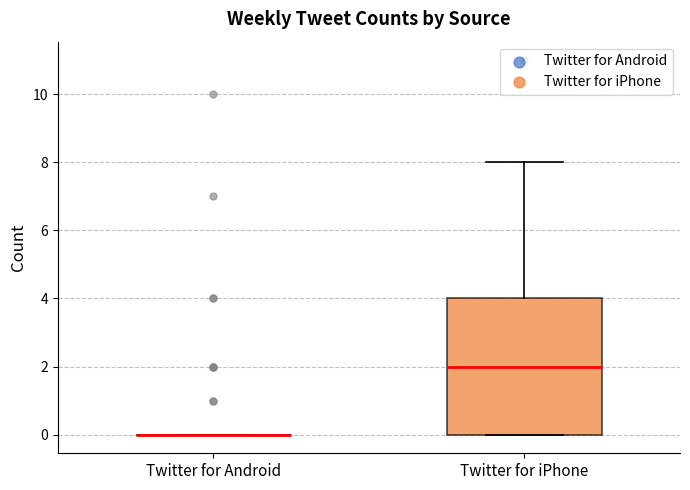

Which box is the tallest, from its lower edge to its upper edge?

Twitter for iPhone